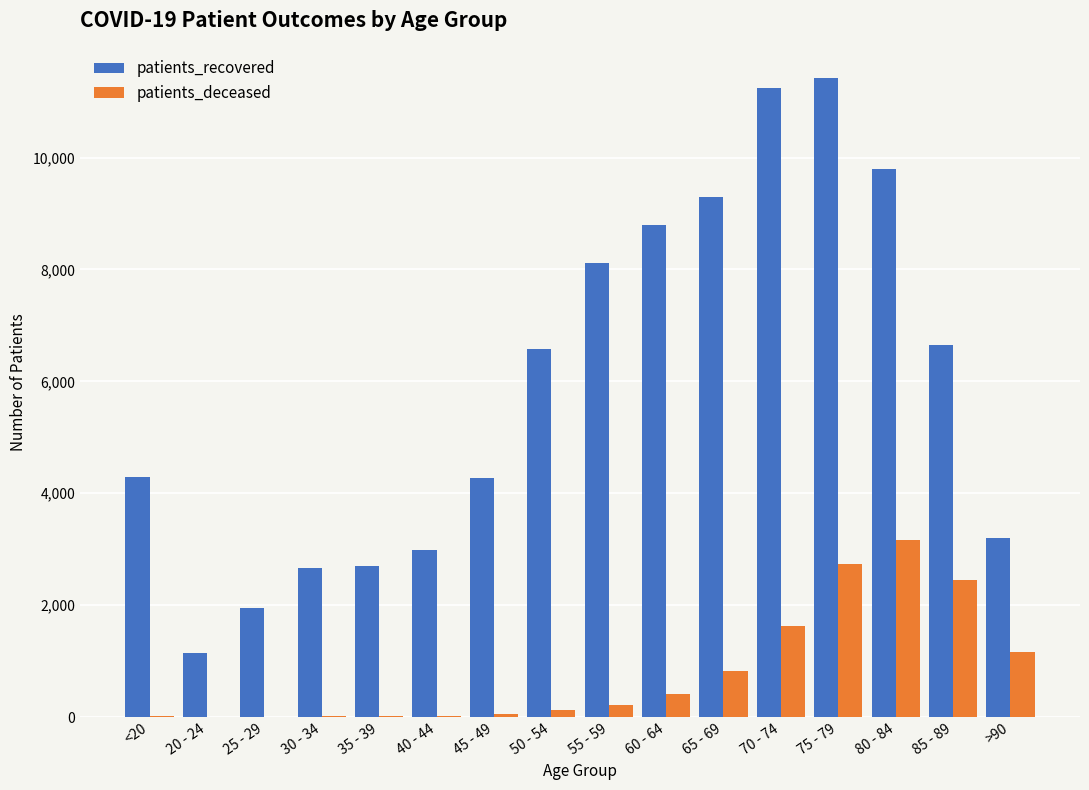

How many groups of bars are there?

16